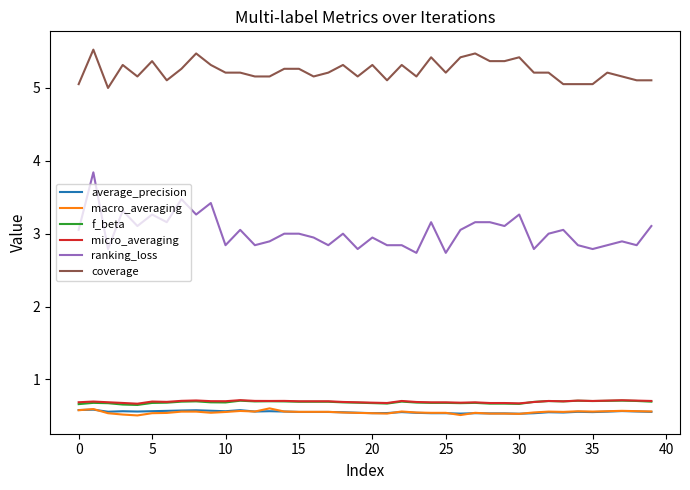

Is this an area chart (filled region under the line)?

No